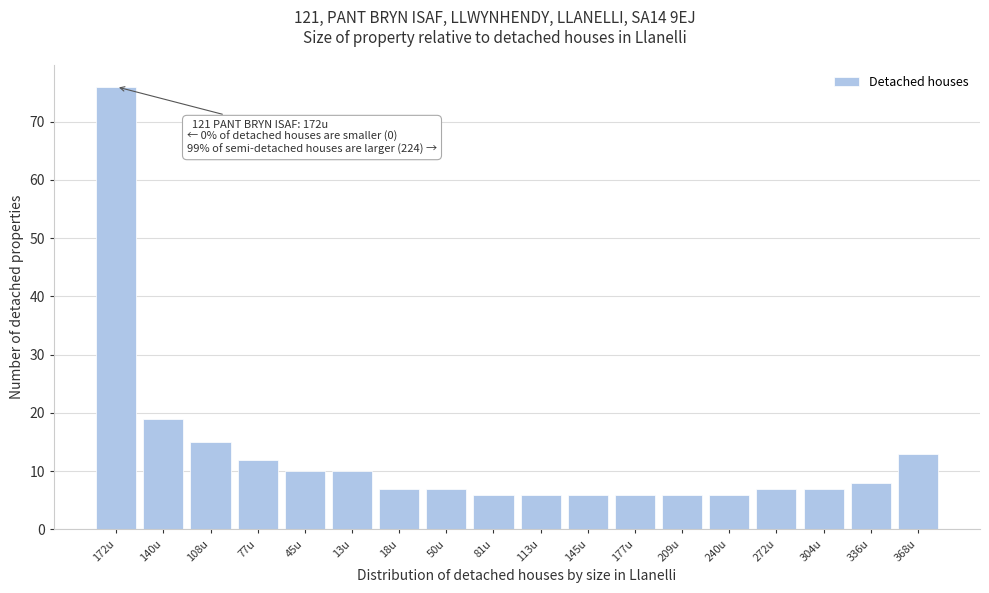

Reading right to left, what are all the values shown in this chart?

13	8	7	7	6	6	6	6	6	6	7	7	10	10	12	15	19	76